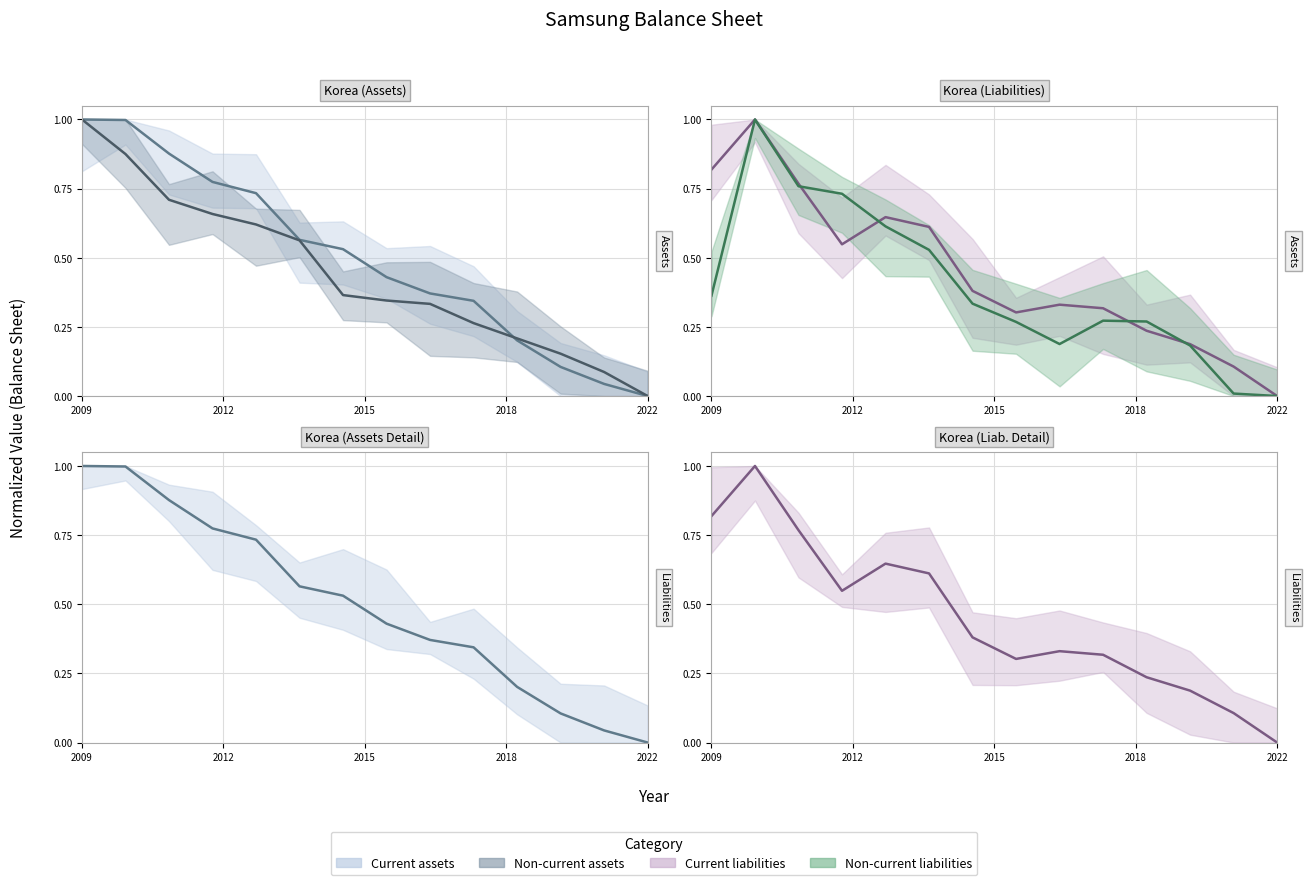

Is the value of Current assets at 20201231 greater than the value of Non-current assets at 20211231?

Yes